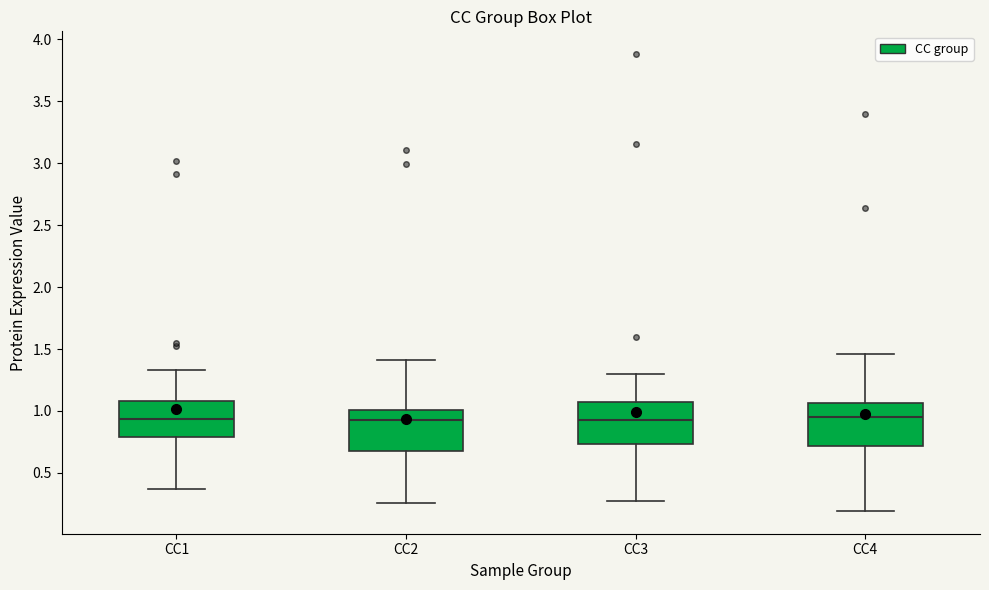

Reading left to right, transcribe this box plot: for each box, give where its median line is, the range the box spans, and where its two whiskers end, as read against the y-axis. The values are not printed on the chart, so give them approximately, as read against the axis.

CC1: median 0.95, box 0.80 to 1.10, whiskers 0.35 to 1.35
CC2: median 0.90, box 0.70 to 1.00, whiskers 0.25 to 1.40
CC3: median 0.95, box 0.75 to 1.05, whiskers 0.25 to 1.30
CC4: median 0.95, box 0.70 to 1.05, whiskers 0.20 to 1.45